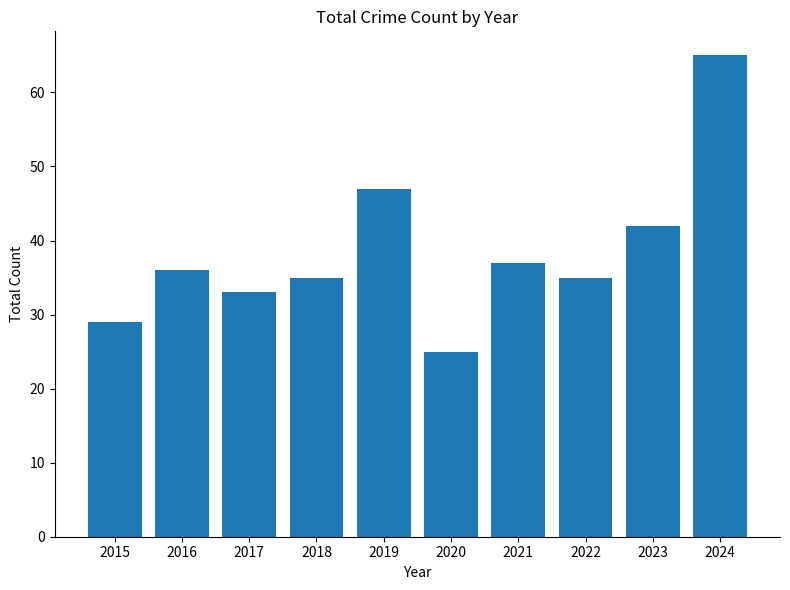

Which label corresponds to the smallest value in the chart?

2020